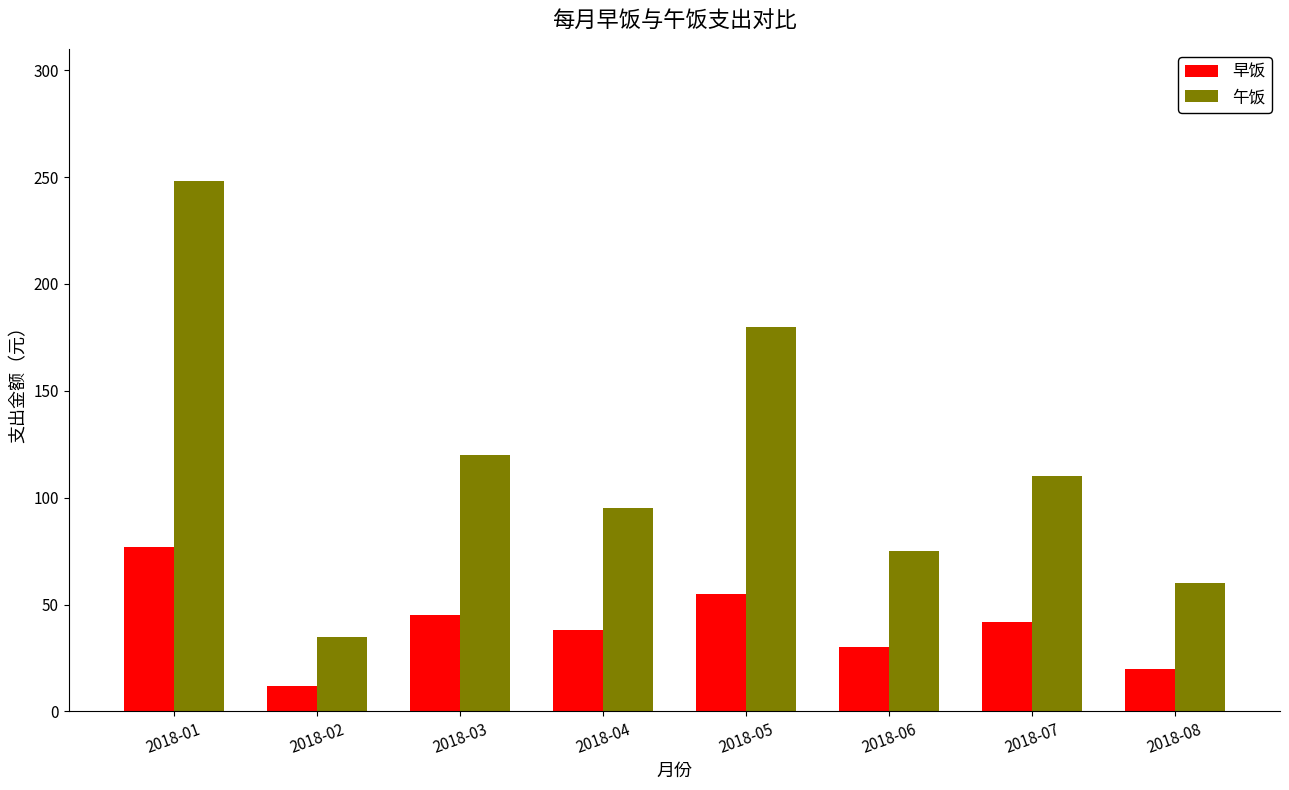

What is the sum of all 早饭 values?

319